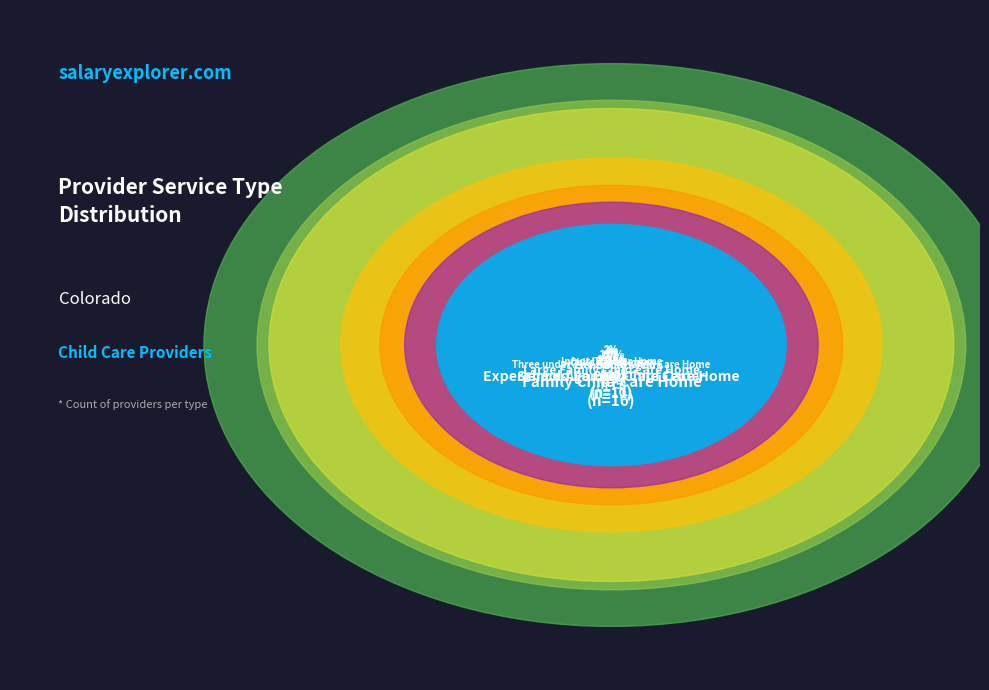

What is the change in value from Large Family Child Care Home to Infant/Toddler Home?

-4